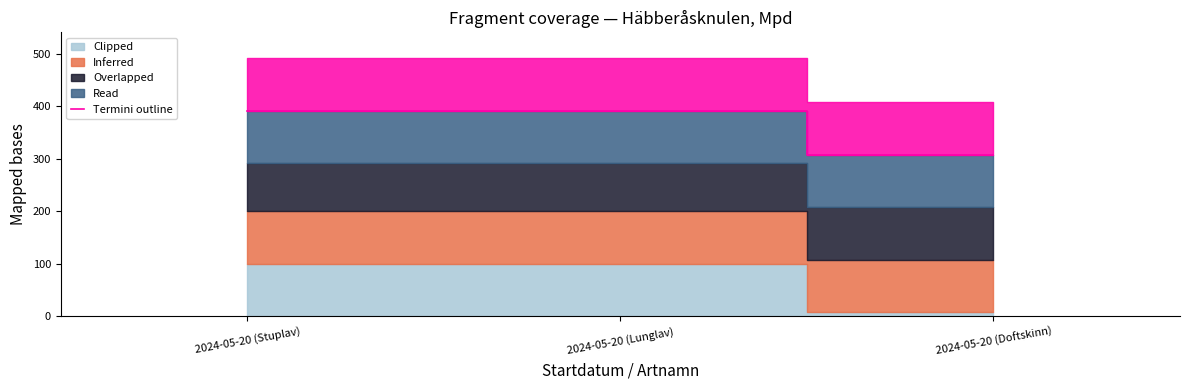

Where is the data nearest to the value 349?

2024-05-20 (Doftskinn)